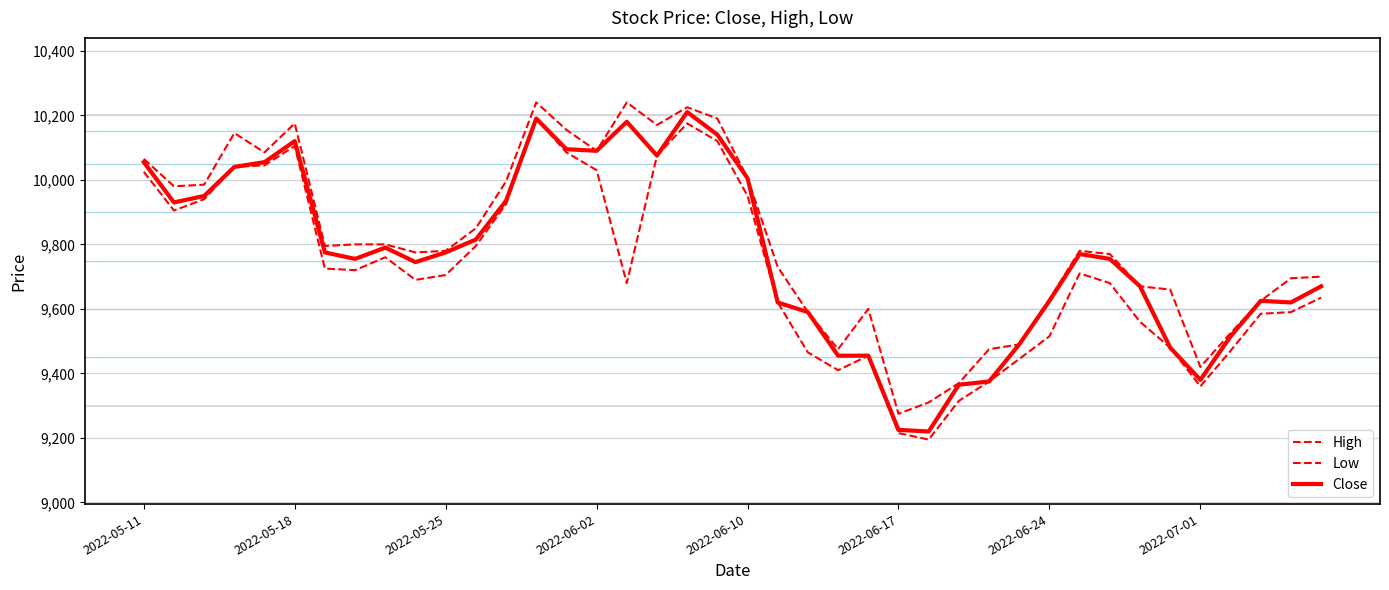

Does the chart display data point markers on the line(s)?

No